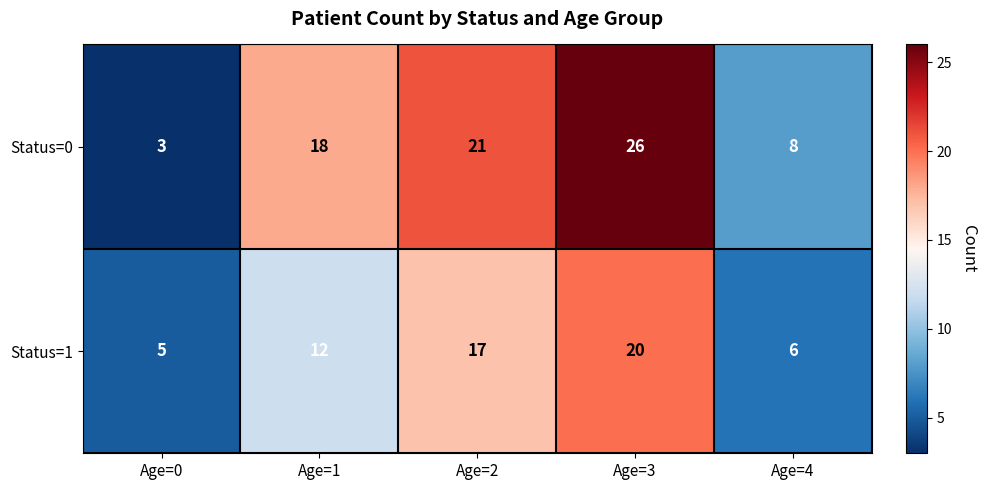

At how many categories does at least one series exceed 23?

1